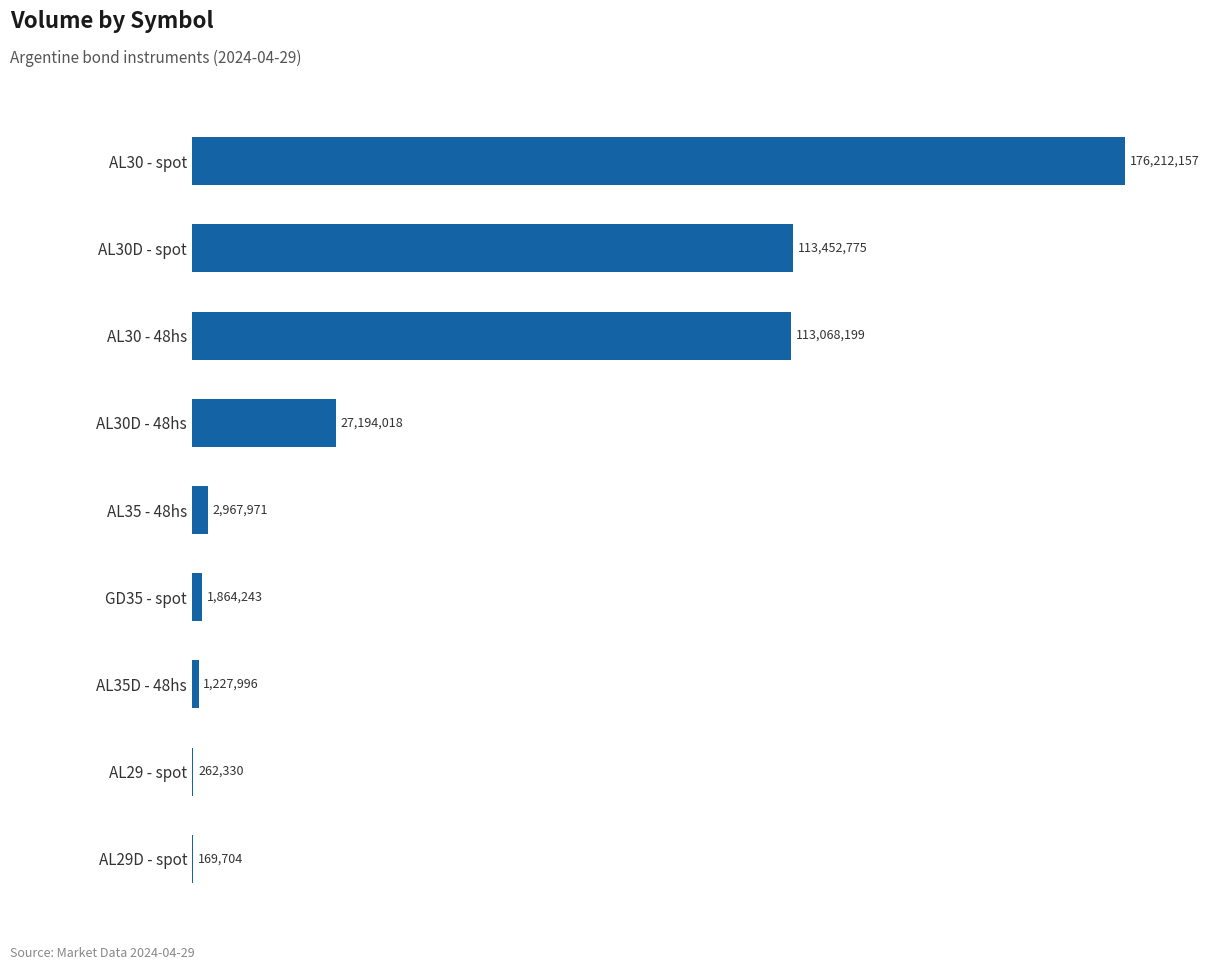

How many values are below 2967971?

4